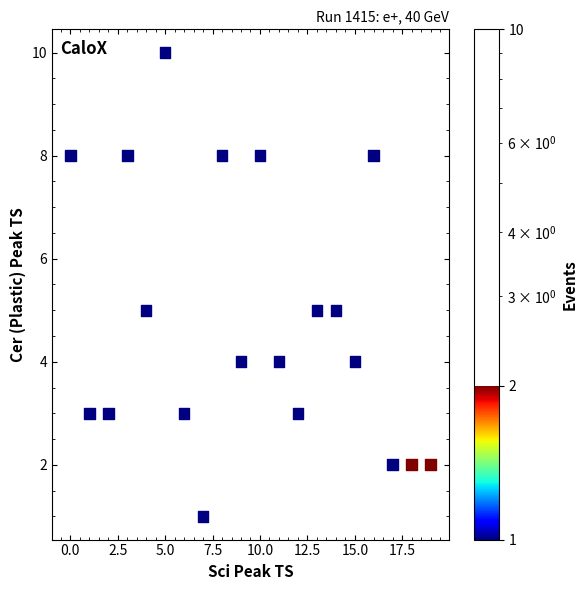

What is the range of Y values (max minus min)?

9